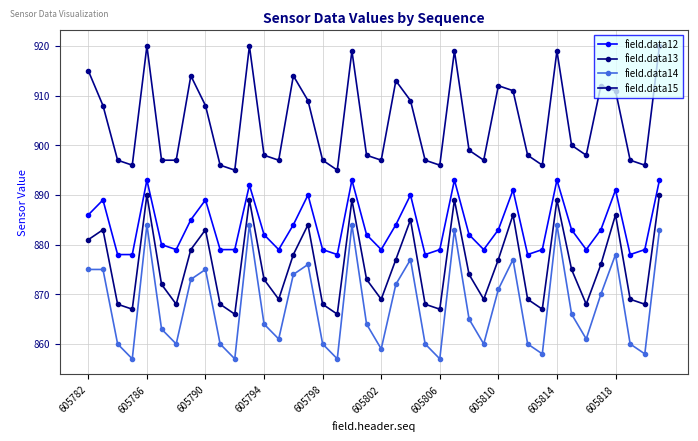

Is this an area chart (filled region under the line)?

No